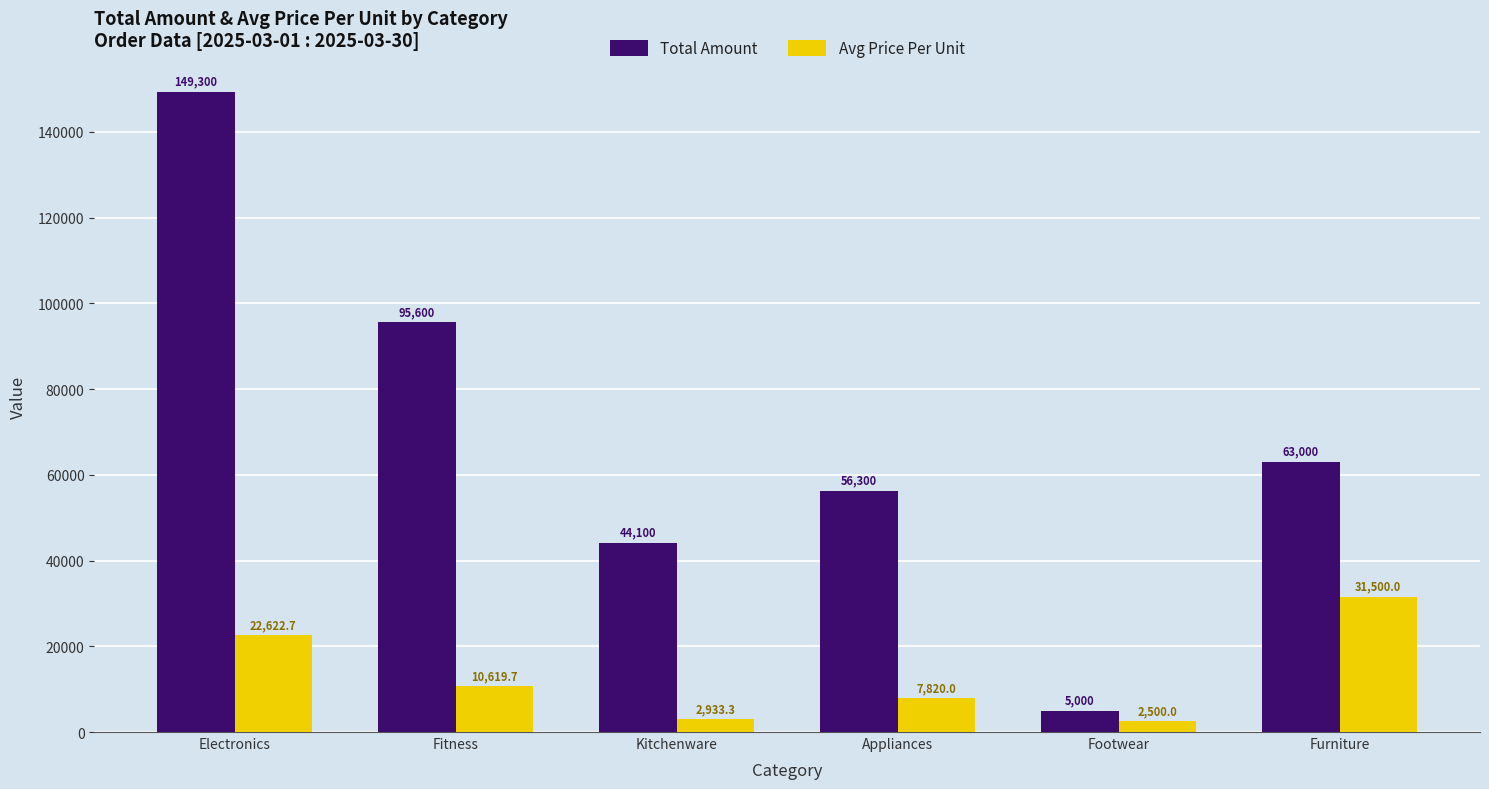

Count the number of data series in this chart.

2